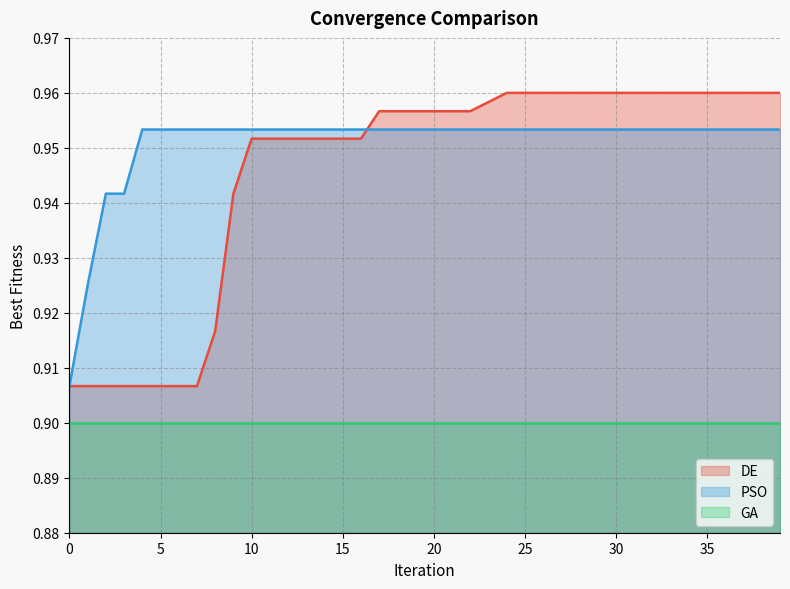

Which series has the widest spread of values?

DE